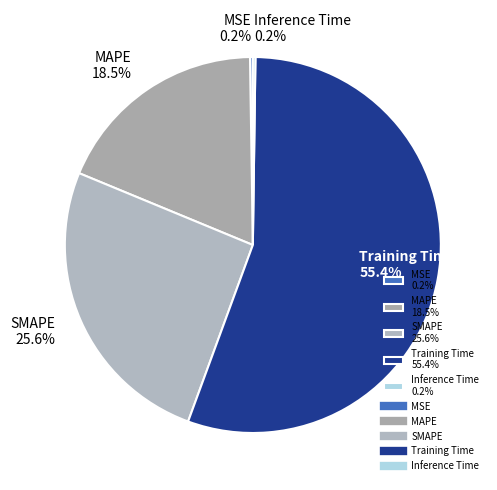

To the nearest percent, what is the average slice percentage?

20%